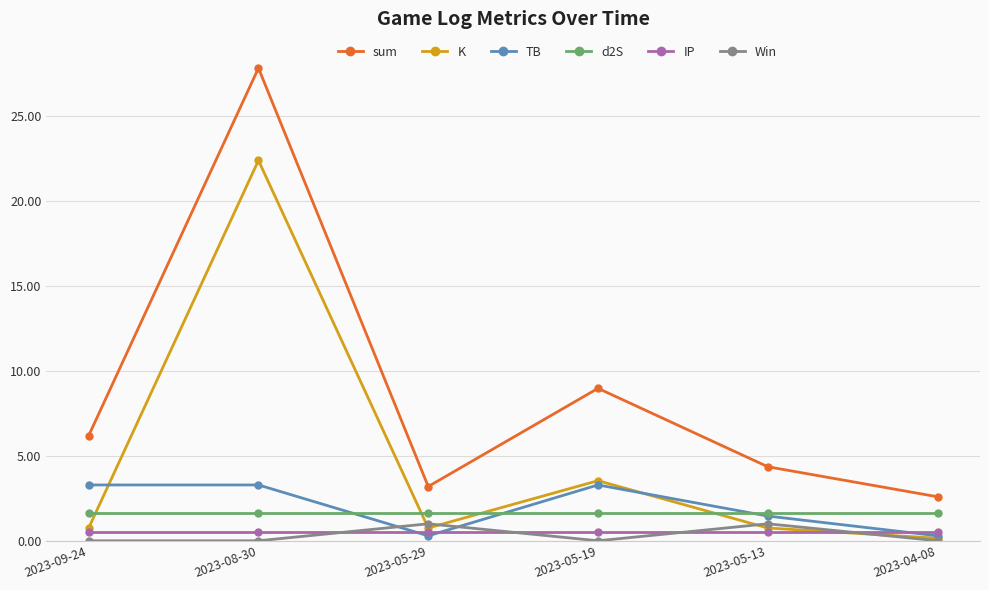

What is the label of the 6th point from the left?

2023-04-08